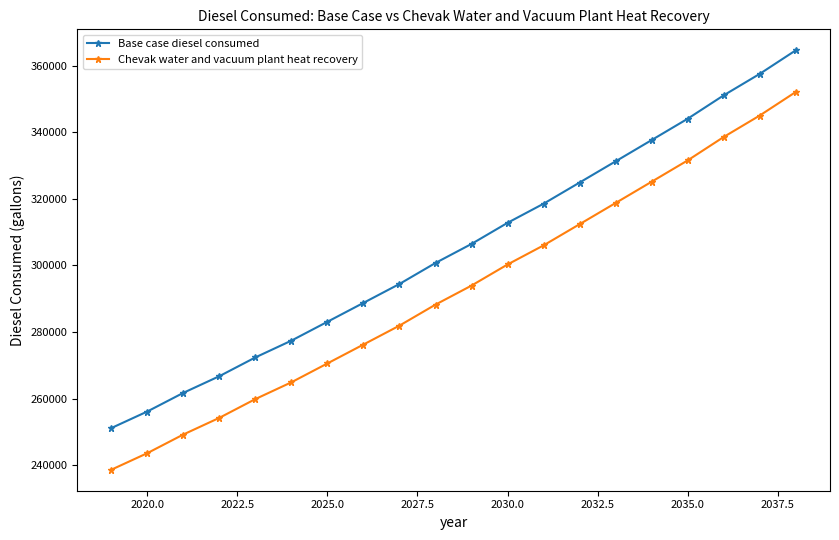

What is the maximum value for Base case diesel consumed?

364565